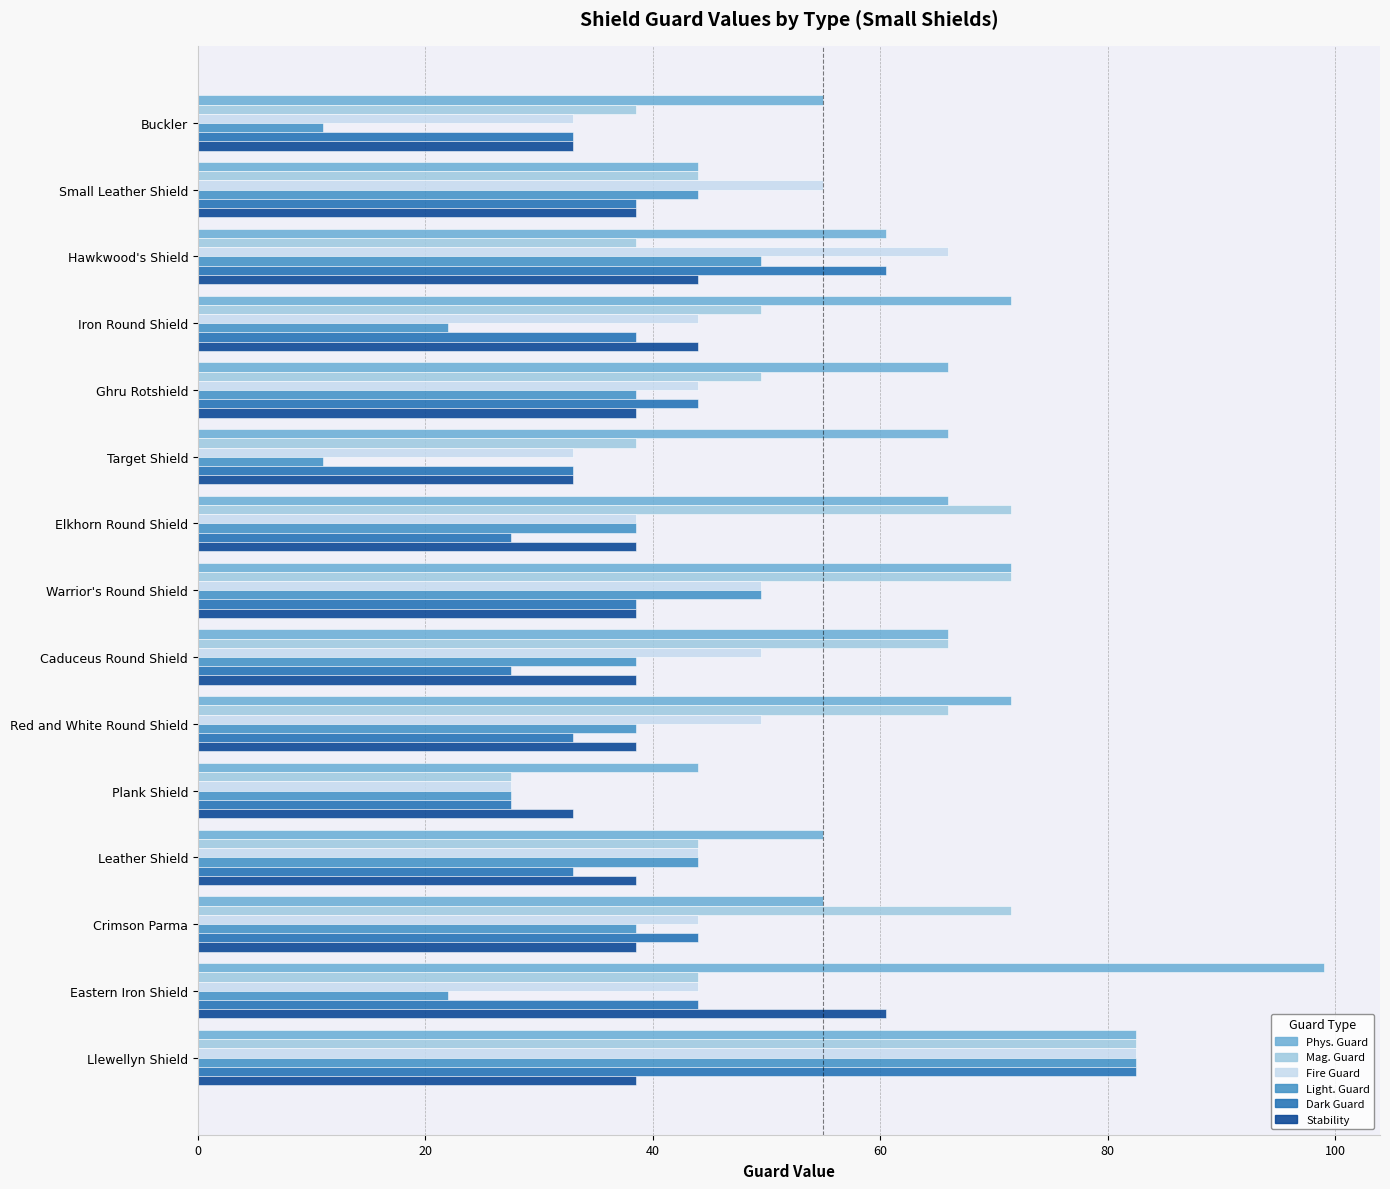

What is the difference between the highest and lowest values at Eastern Iron Shield?

77.0